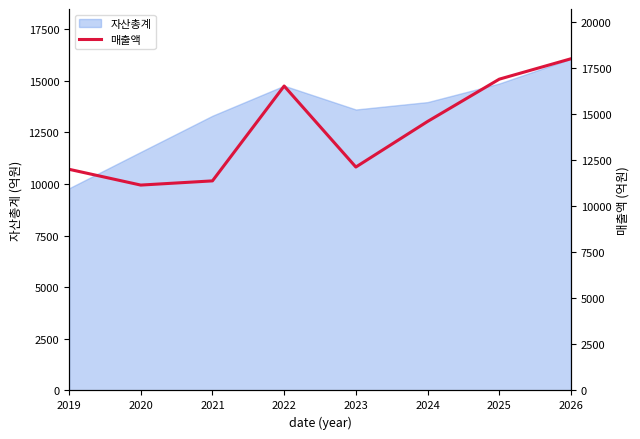

What is the value of the 6th point from the left?

14614